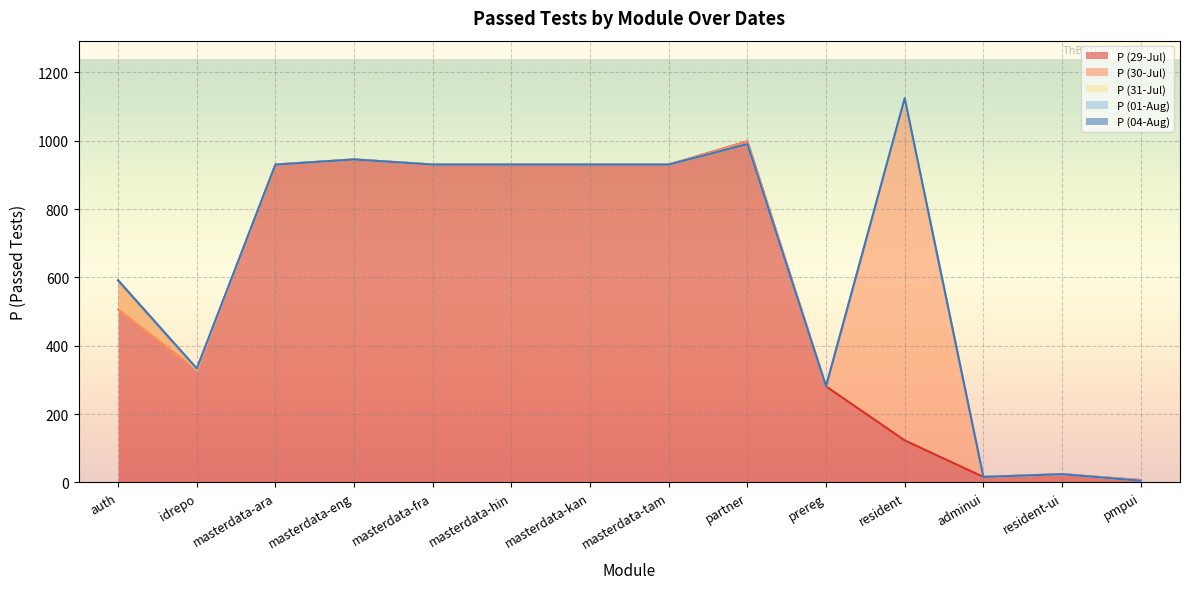

What is the label of the 8th point from the right?

masterdata-kan